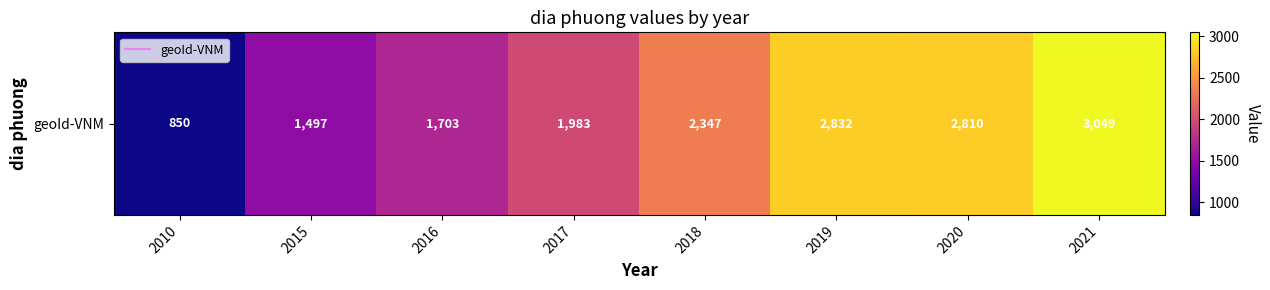

At which label does the data first exceed 2347?

2019